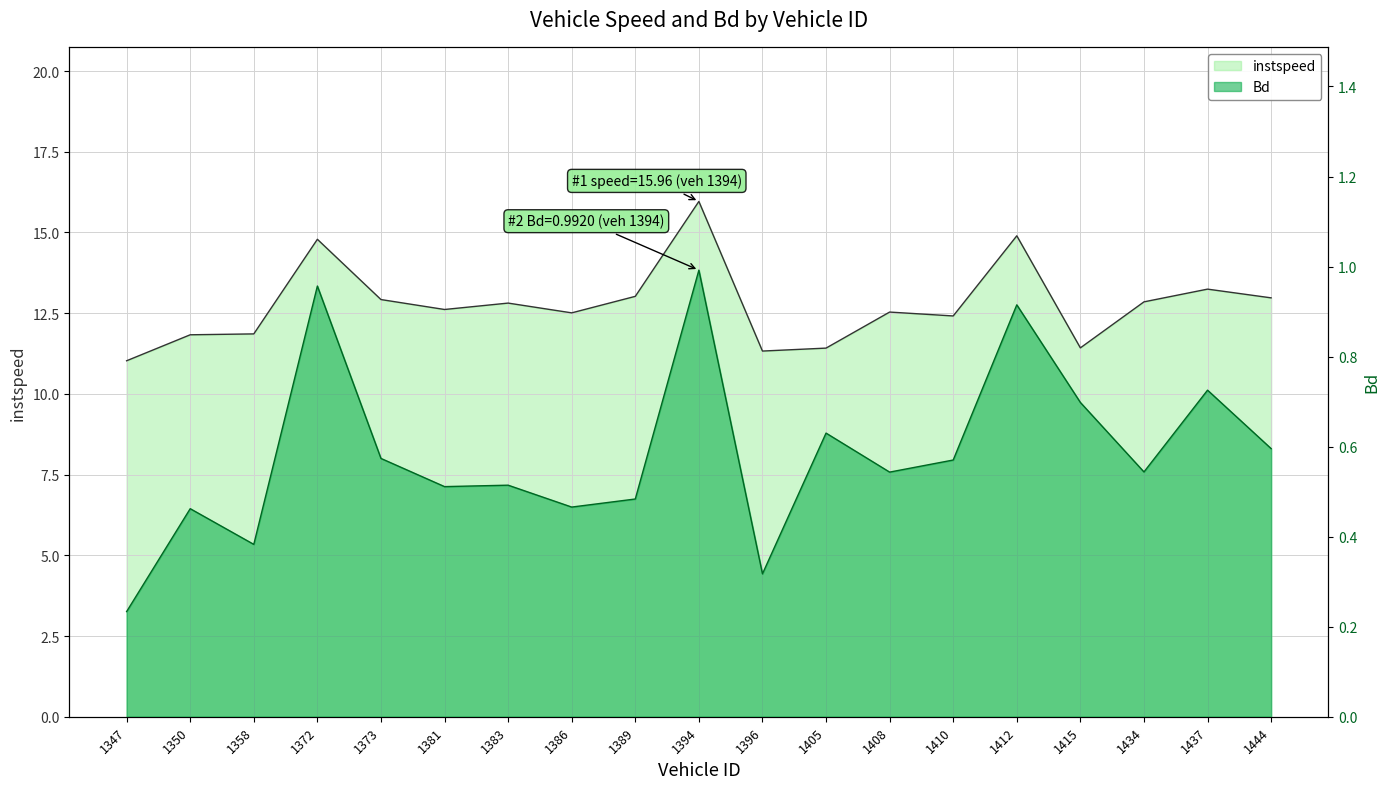

What are all the series names shown in the legend?

instspeed, Bd